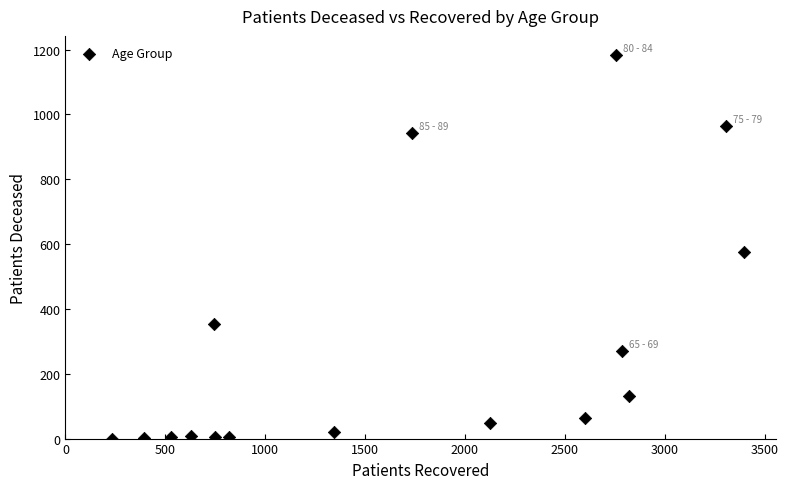

What is the range of X values (max minus min)?

3163